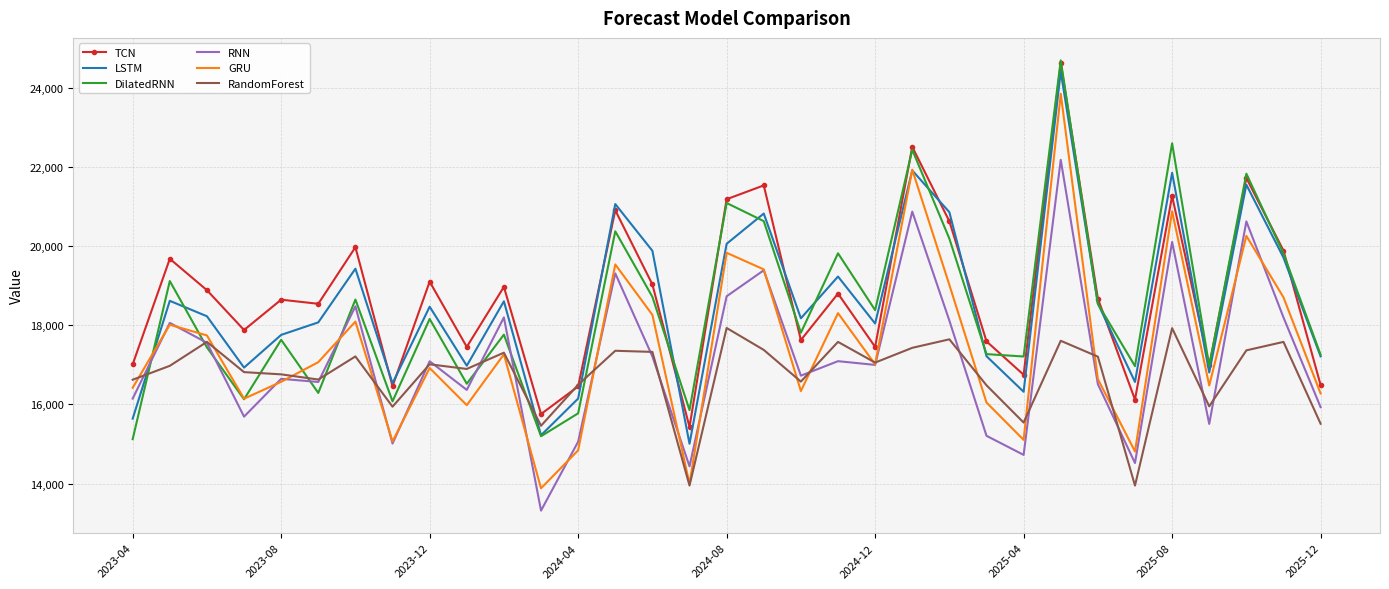

What are all the series names shown in the legend?

TCN, LSTM, DilatedRNN, RNN, GRU, RandomForest